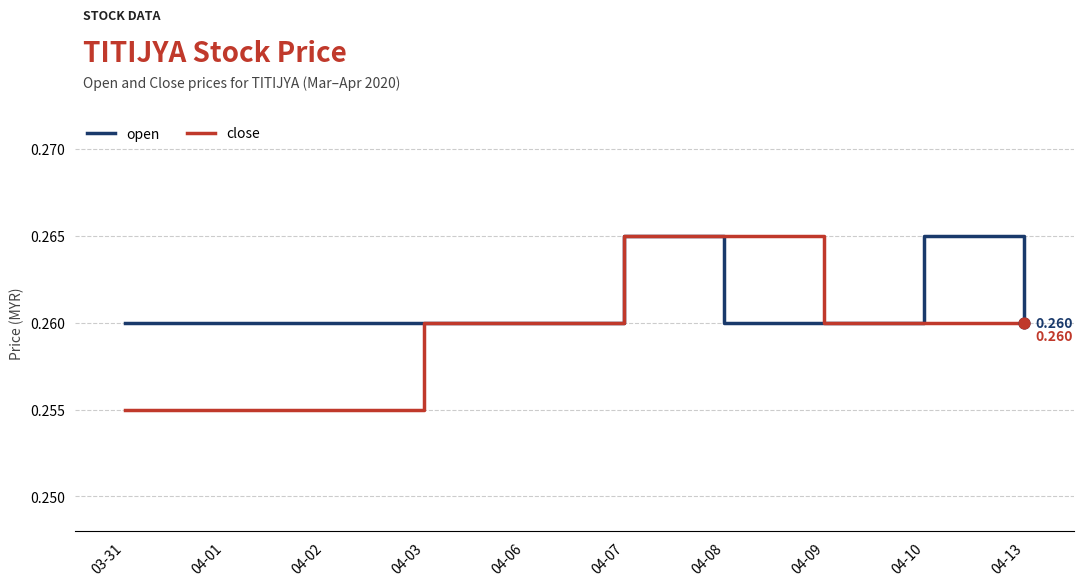

At which category is the sum across all series the highest?

04-07